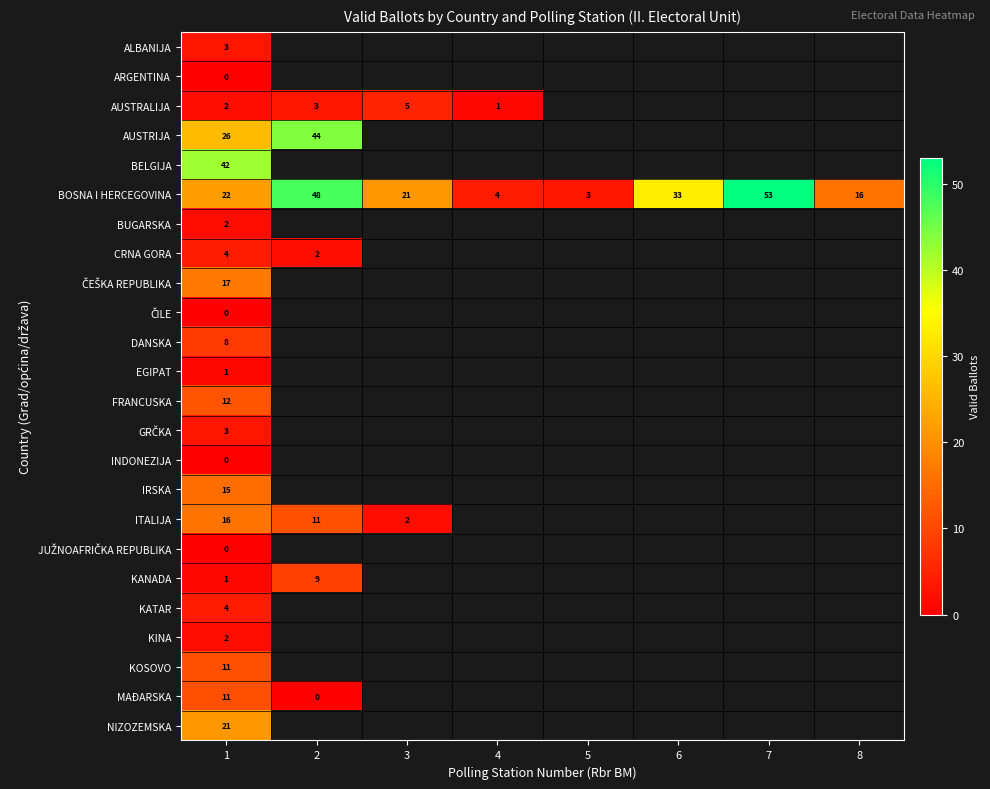

The CRNA GORA series shows 2 at 2. True or false?

True